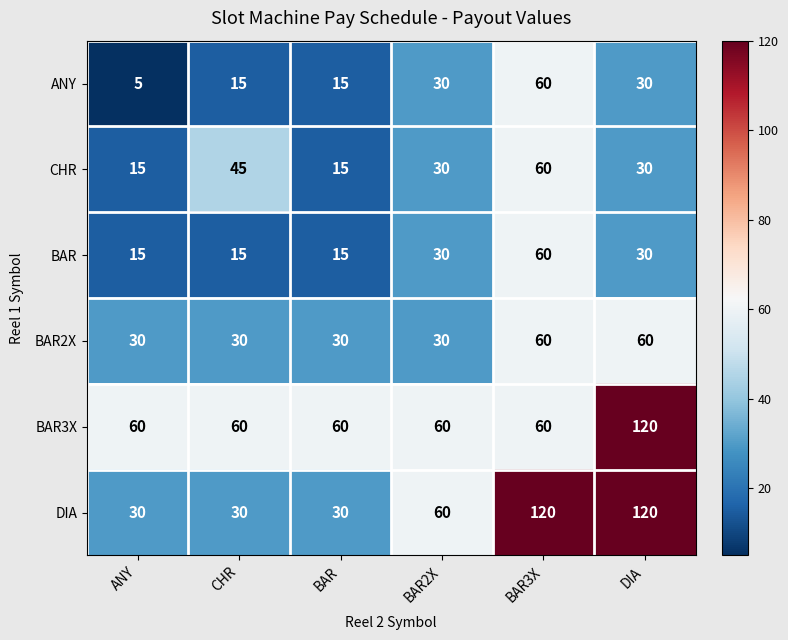

What is the maximum value for DIA?

120